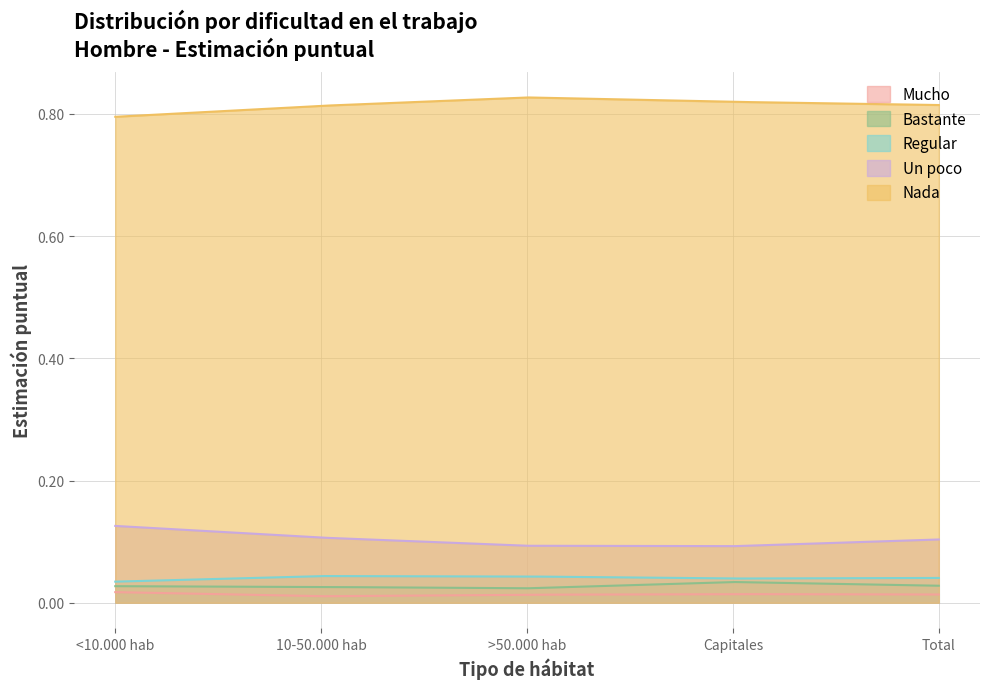

Which label corresponds to the smallest value in the chart?

10-50.000 hab